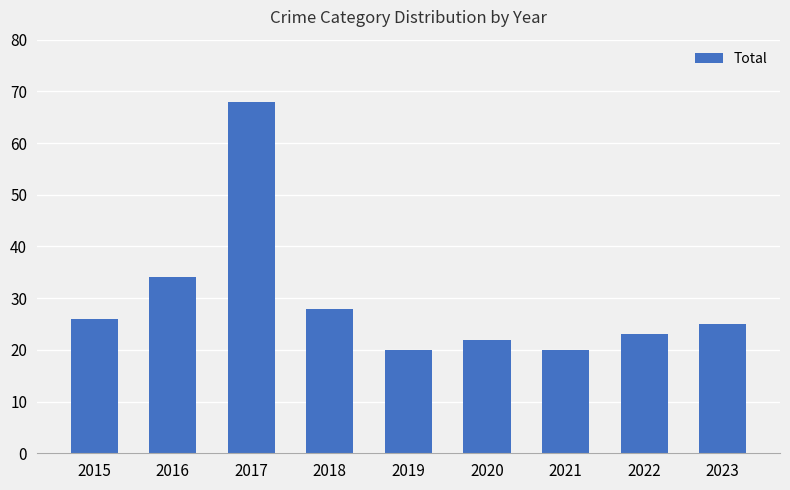

Reading left to right, what are all the values shown in this chart?

26	34	68	28	20	22	20	23	25